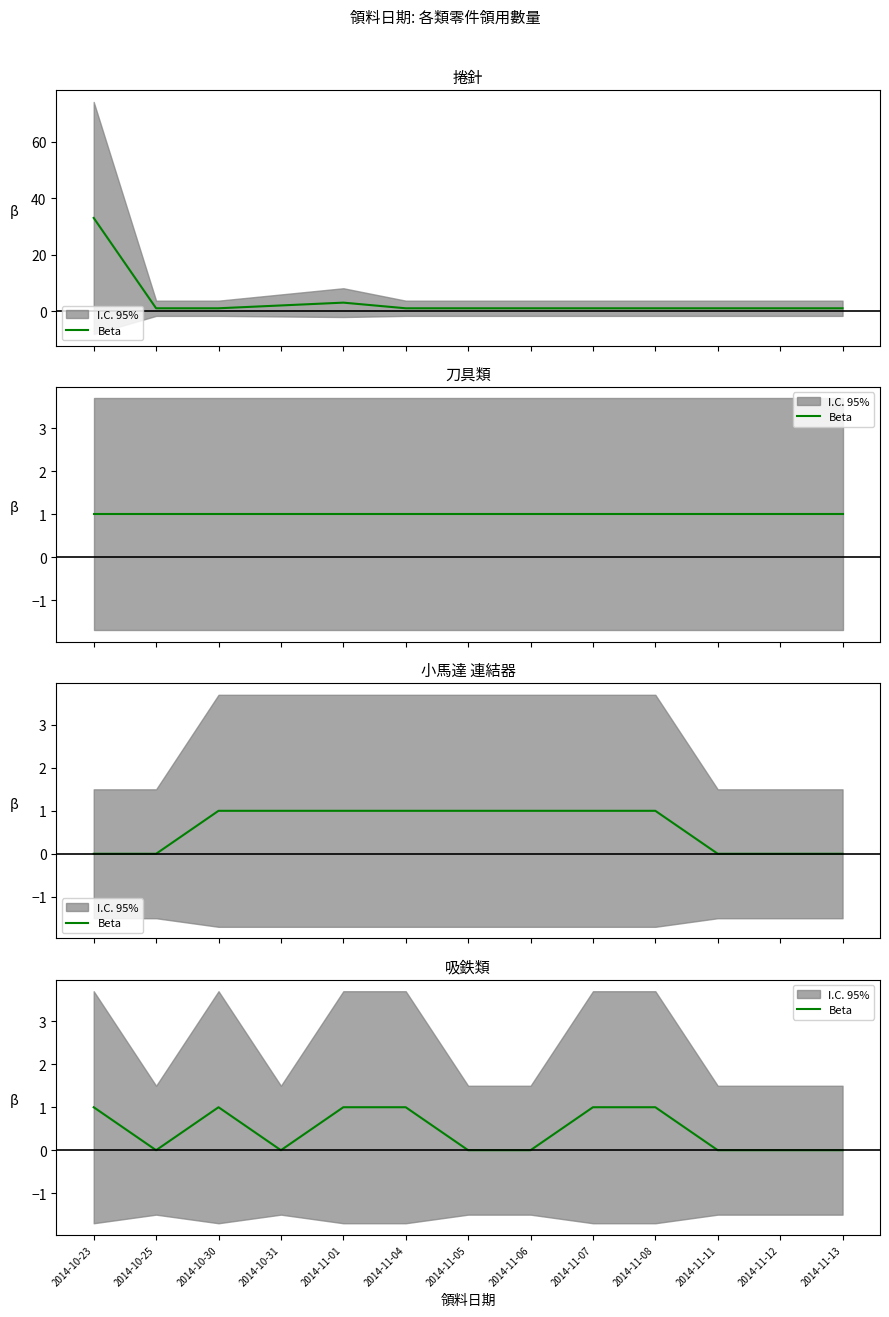

How many lines are shown in the chart?

1